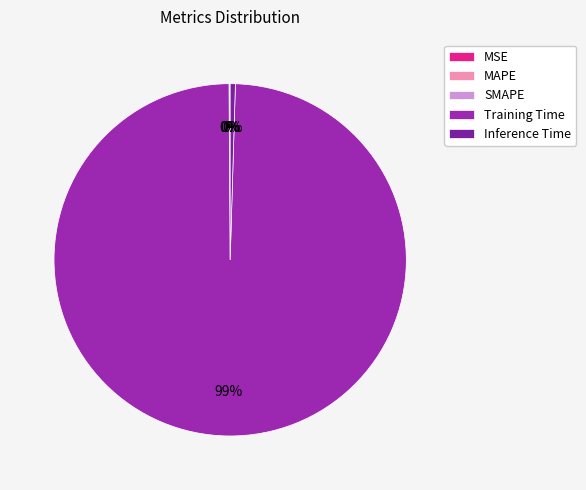

To the nearest percent, what is the combined percentage of Training Time and SMAPE?

99%